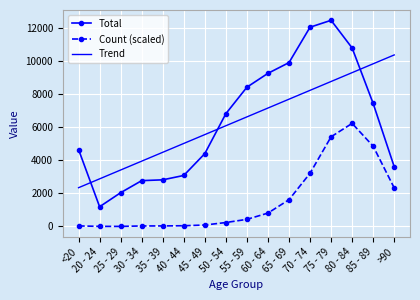

What is the sum of all Count (scaled) values?

25344.8